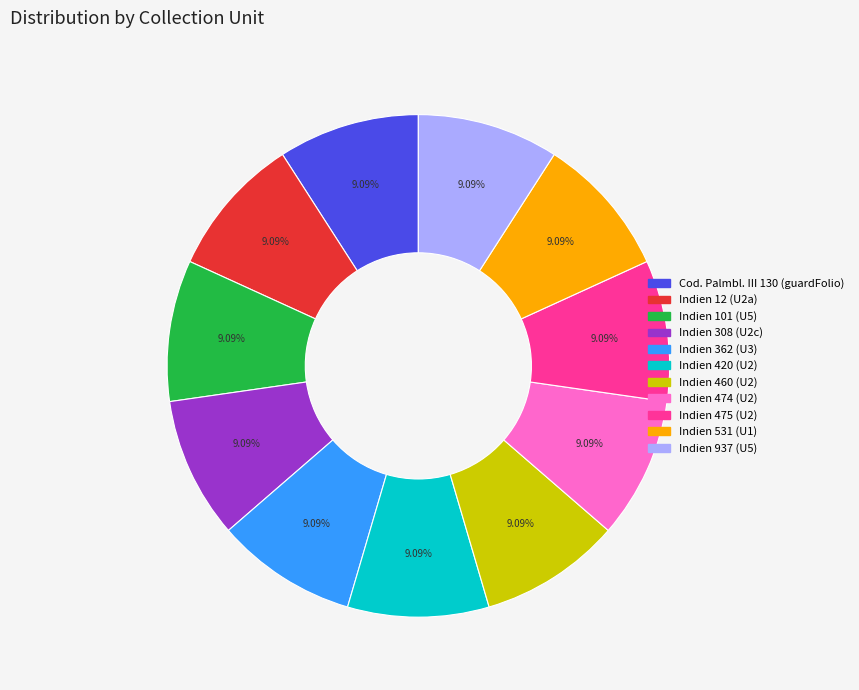

How many segments does this pie chart have?

11